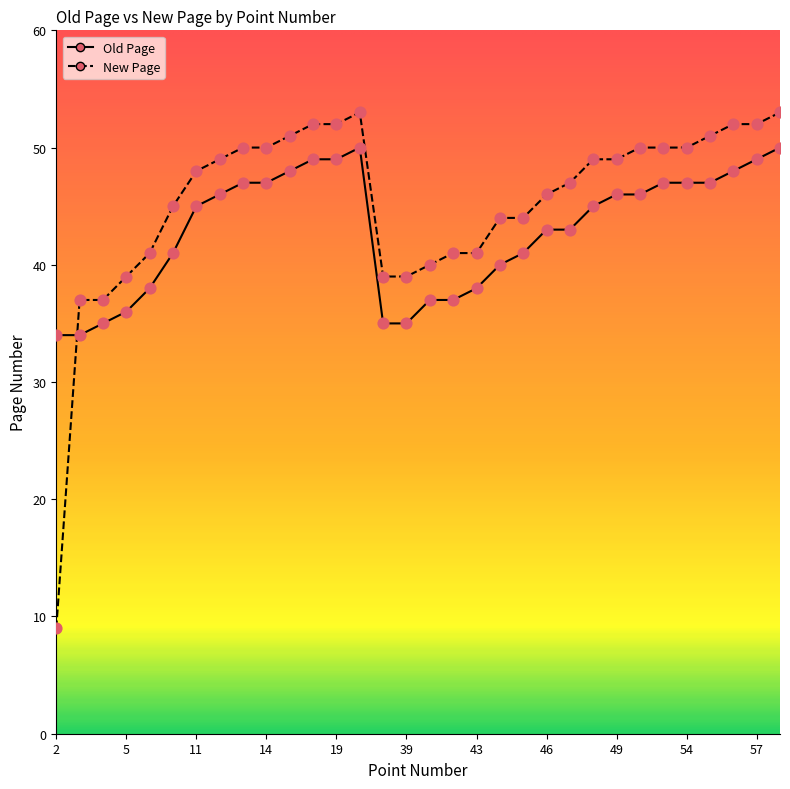

Which series has the largest total across all categories?

New Page